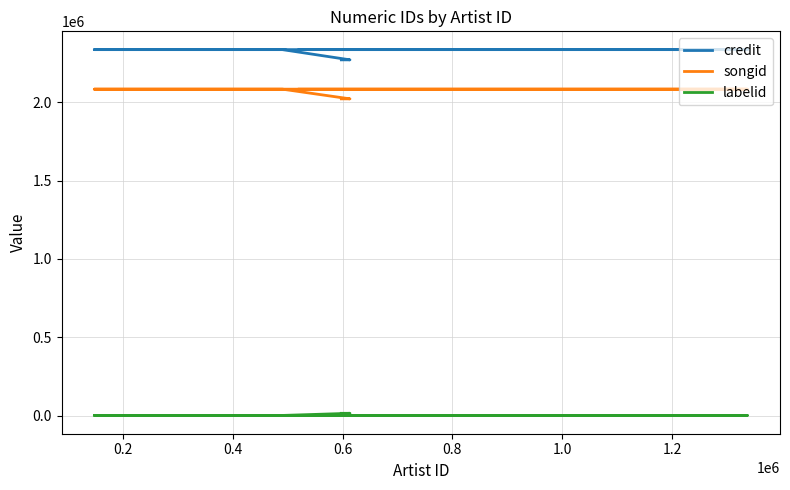

Read the songid value at 0.8.

2082643